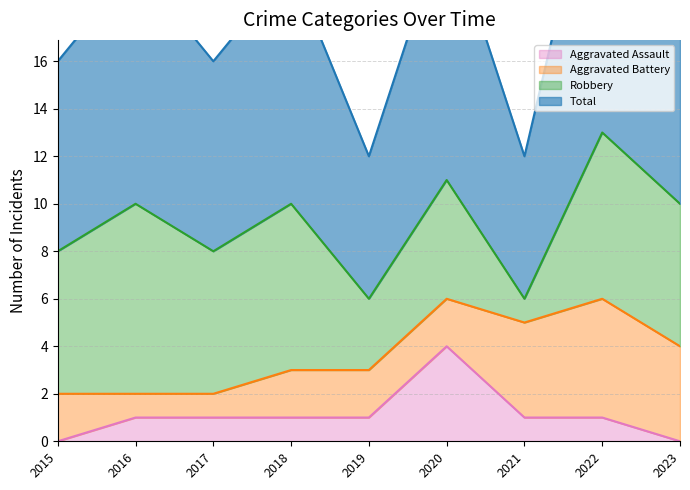

Does the chart display data point markers on the line(s)?

No